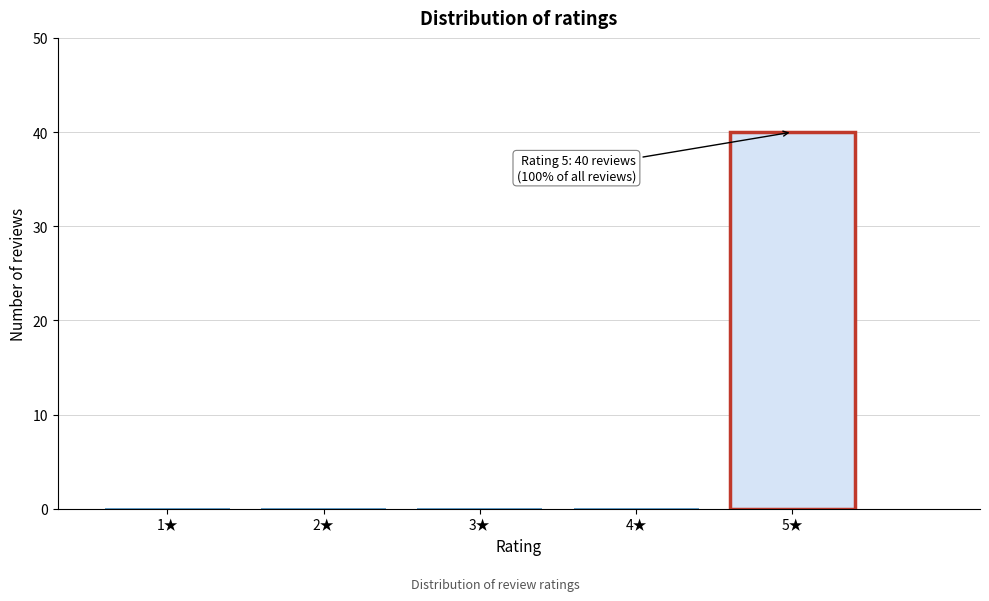

Reading left to right, transcribe all the data shown in this chart.

1★=0	2★=0	3★=0	4★=0	5★=40